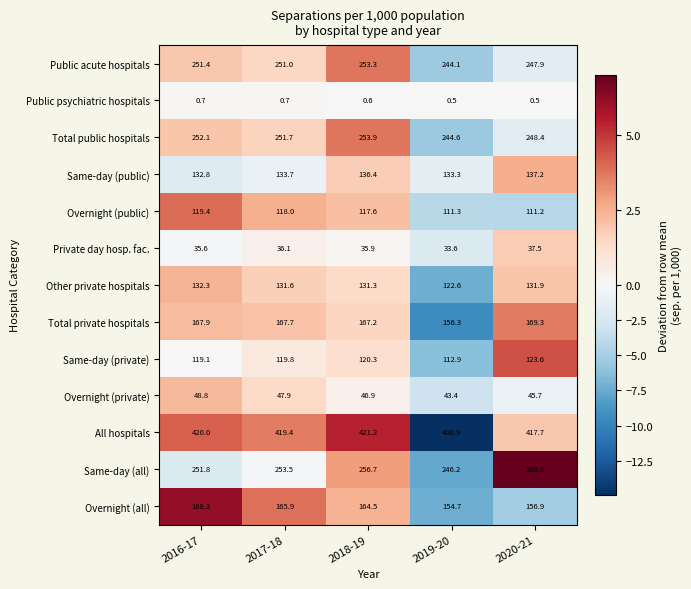

Which series changed the most between 2016-17 and 2019-20?

All hospitals